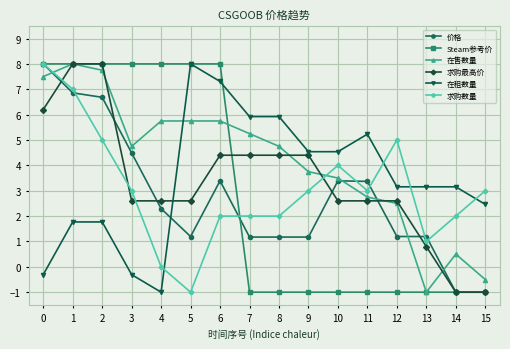

At which category does 在租数量 reach its first local valley?

4